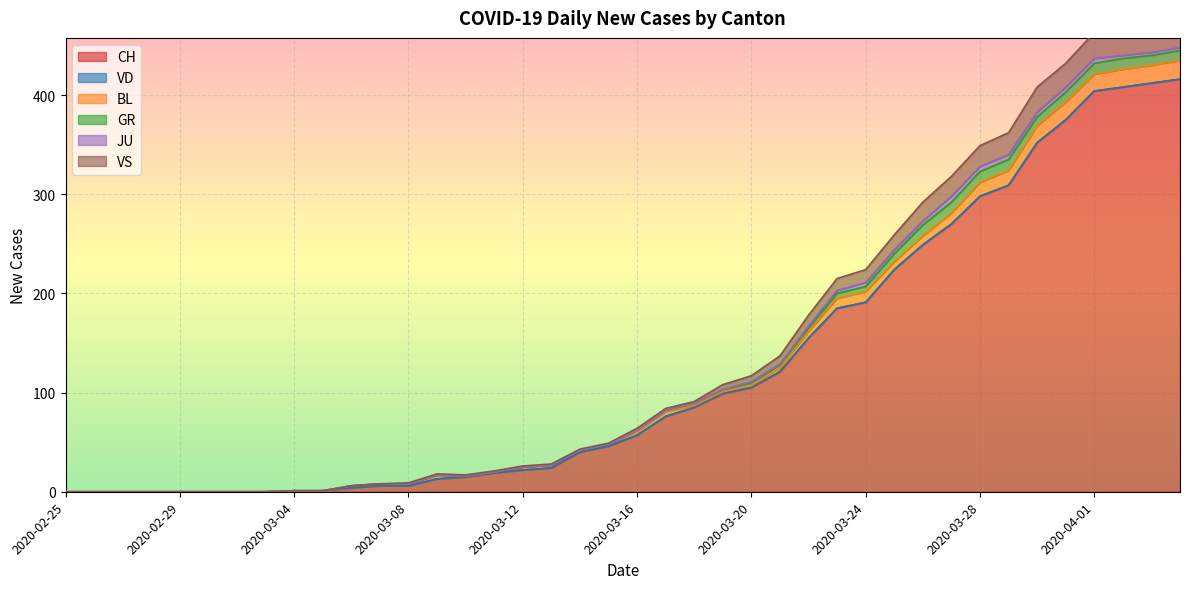

Reading right to left, list all the values displayed in this chart.

CH: 416	412	408	404	375	352	309	298	270	249	224	191	185	155	121	105	99	85	76	57	46	40	24	22	19	15	13	6	6	4	1	1	0	0	0	0	0	0	0	0
VD: 0	0	0	0	0	0	0	0	0	0	0	0	0	0	0	0	0	0	0	0	0	0	0	0	0	0	0	0	0	0	0	0	0	0	0	0	0	0	0	0
BL: 19	18	18	17	18	17	15	14	11	9	8	11	10	7	4	2	2	2	5	4	2	2	3	3	1	1	4	2	2	2	0	0	0	0	0	0	0	0	0	0
GR: 10	10	11	11	10	9	11	11	11	11	8	5	5	3	3	3	2	2	1	1	0	0	0	0	0	0	0	0	0	0	0	0	0	0	0	0	0	0	0	0
JU: 3	3	3	5	5	5	5	5	6	4	4	4	3	2	1	1	0	0	0	0	0	0	0	0	0	0	0	0	0	0	0	0	0	0	0	0	0	0	0	0
VS: 28	26	28	26	24	25	22	21	20	19	15	13	12	11	8	6	5	2	2	2	1	1	1	1	1	1	1	1	0	0	0	0	0	0	0	0	0	0	0	0